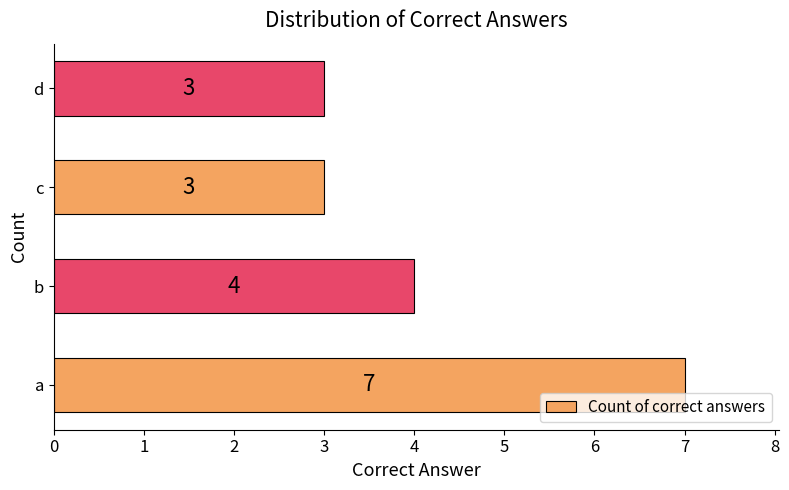

What is the ratio of the value at b to the value at d?

1.3